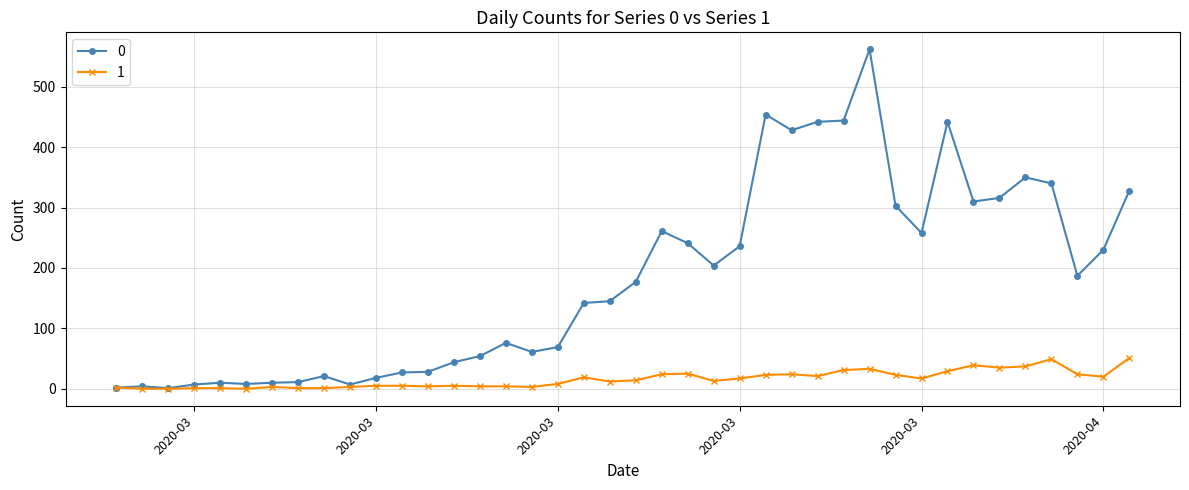

What is the difference between the maximum and minimum values in the 1 series?

51